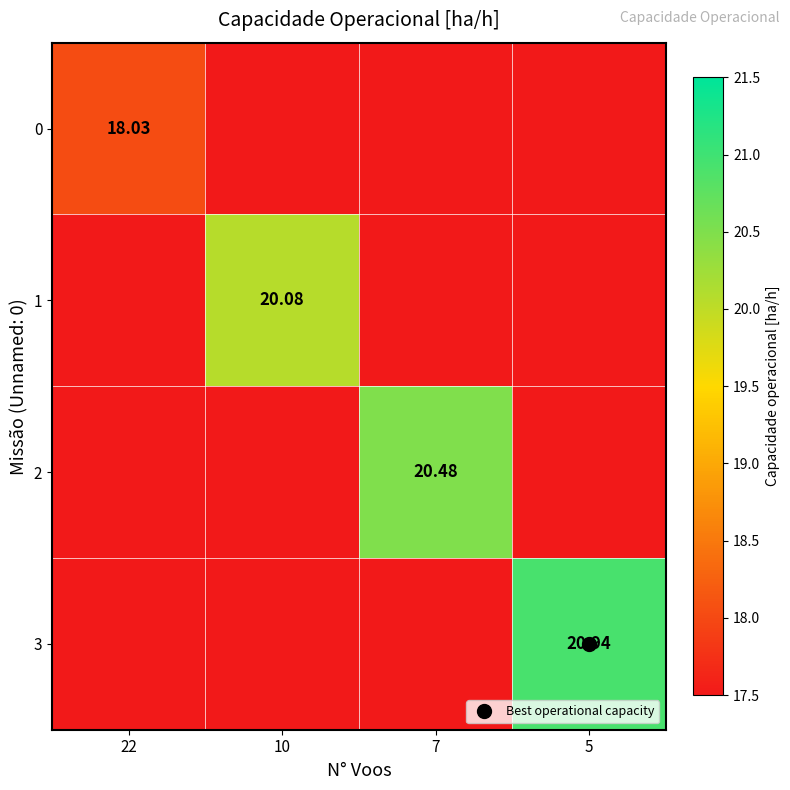

Rank the series at 22 from highest to lowest value.

0, 1, 2, 3